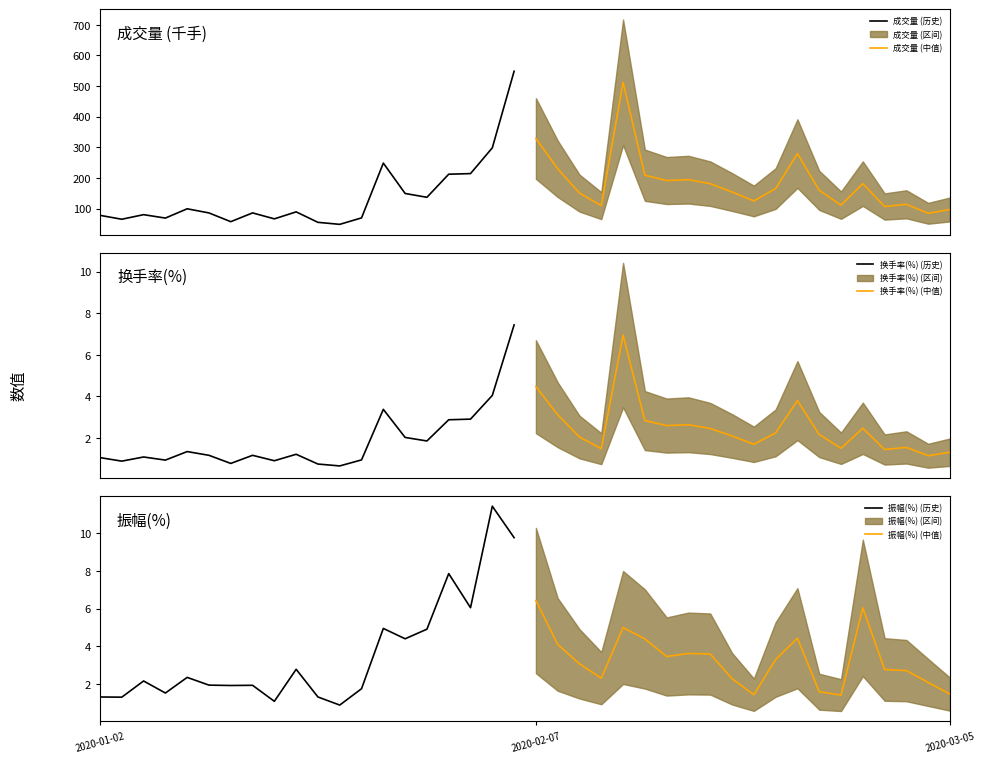

In 振幅(%) (历史), how many points are lower than both neighbors (excluding endpoints)?

7